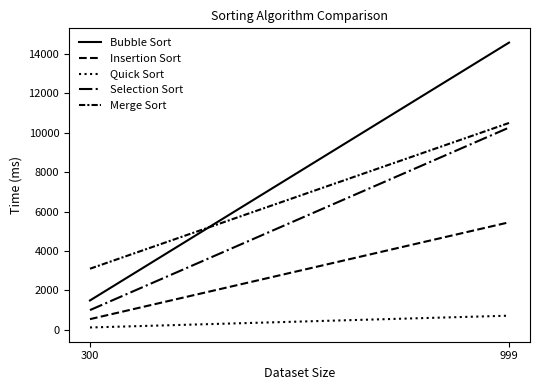

Count the number of categories in the chart.

2